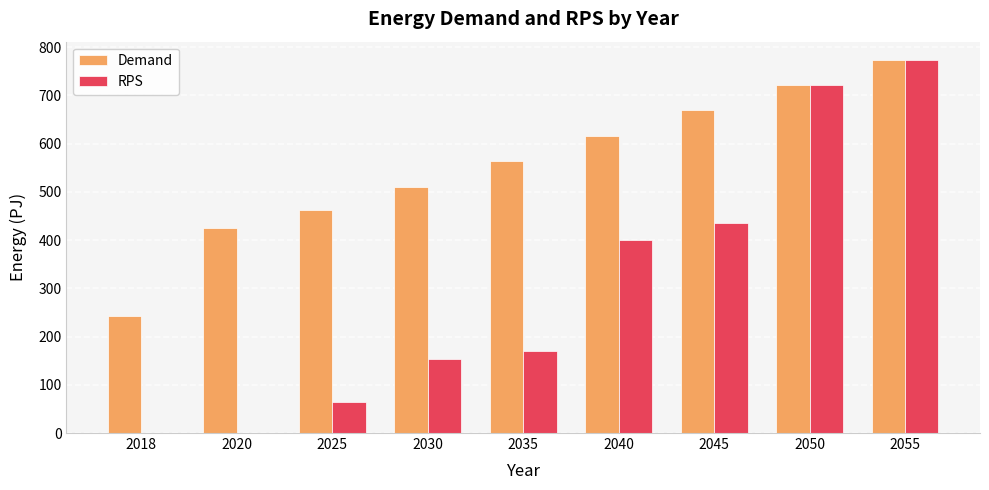

Reading right to left, extract all data points from this chart.

Demand: 2055=772.7	2050=720.8	2045=668.8	2040=616.8	2035=564.8	2030=509.7	2025=461.4	2020=425.8	2018=242.7
RPS: 2055=772.7	2050=720.8	2045=434.7	2040=400.9	2035=169.4	2030=152.9	2025=64.6	2020=0.0	2018=0.0